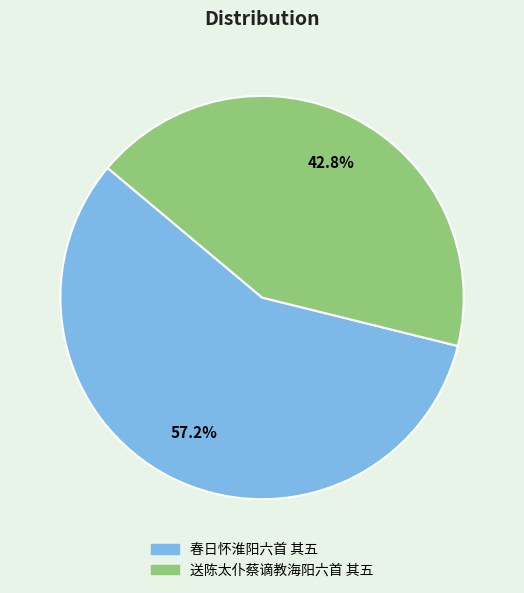

What is the majority slice?

春日怀淮阳六首 其五